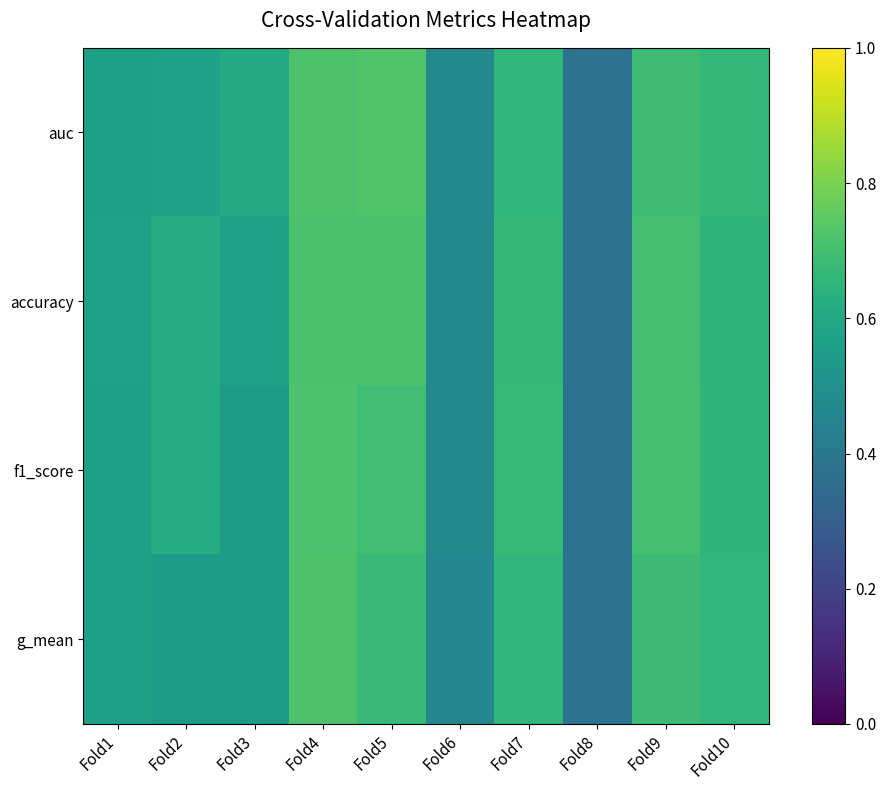

Reading left to right, list all the values displayed in this chart.

auc: Fold1=0.6	Fold2=0.6	Fold3=0.6	Fold4=0.7	Fold5=0.7	Fold6=0.5	Fold7=0.7	Fold8=0.4	Fold9=0.7	Fold10=0.7
accuracy: Fold1=0.6	Fold2=0.6	Fold3=0.6	Fold4=0.7	Fold5=0.7	Fold6=0.5	Fold7=0.7	Fold8=0.4	Fold9=0.7	Fold10=0.7
f1_score: Fold1=0.6	Fold2=0.6	Fold3=0.5	Fold4=0.7	Fold5=0.7	Fold6=0.5	Fold7=0.7	Fold8=0.4	Fold9=0.7	Fold10=0.7
g_mean: Fold1=0.6	Fold2=0.6	Fold3=0.5	Fold4=0.7	Fold5=0.7	Fold6=0.5	Fold7=0.7	Fold8=0.4	Fold9=0.7	Fold10=0.7